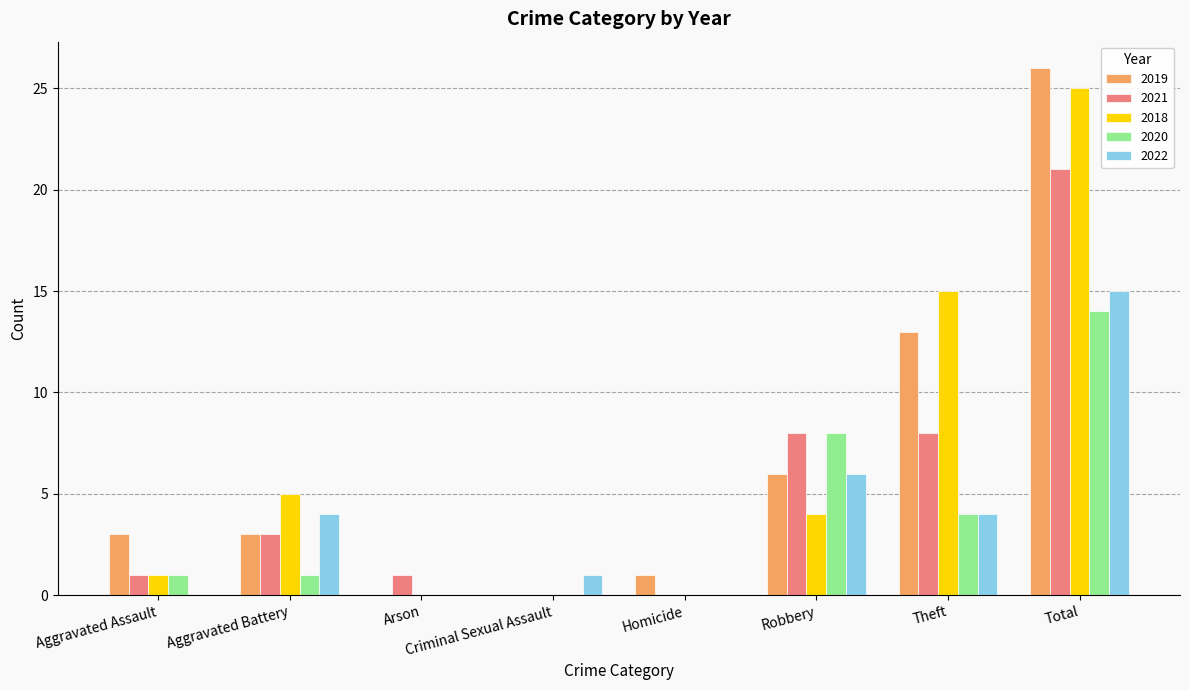

Are the bars horizontal?

No